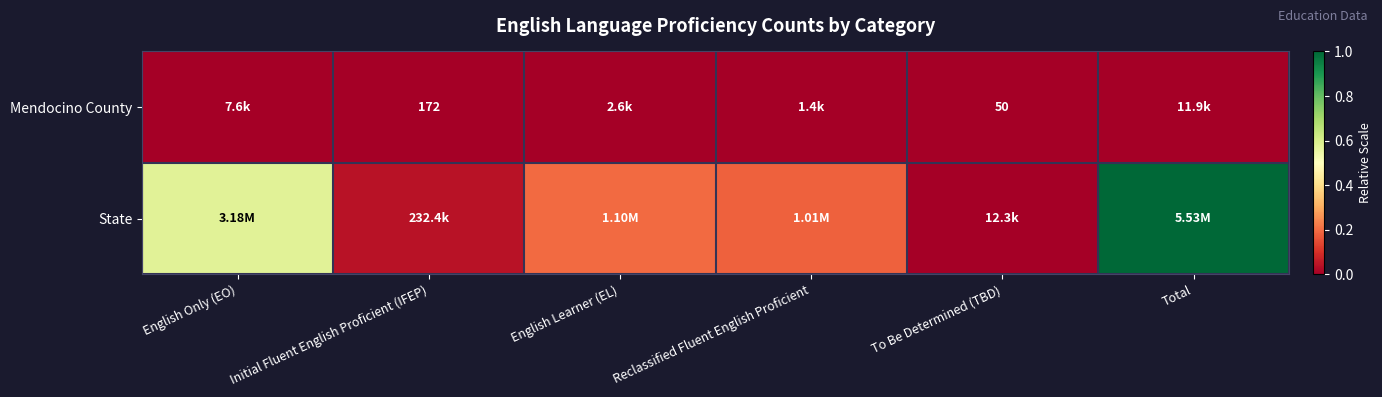

Rank the categories by State value from lowest to highest.

To Be Determined (TBD), Initial Fluent English Proficient (IFEP), Reclassified Fluent English Proficient, English Learner (EL), English Only (EO), Total